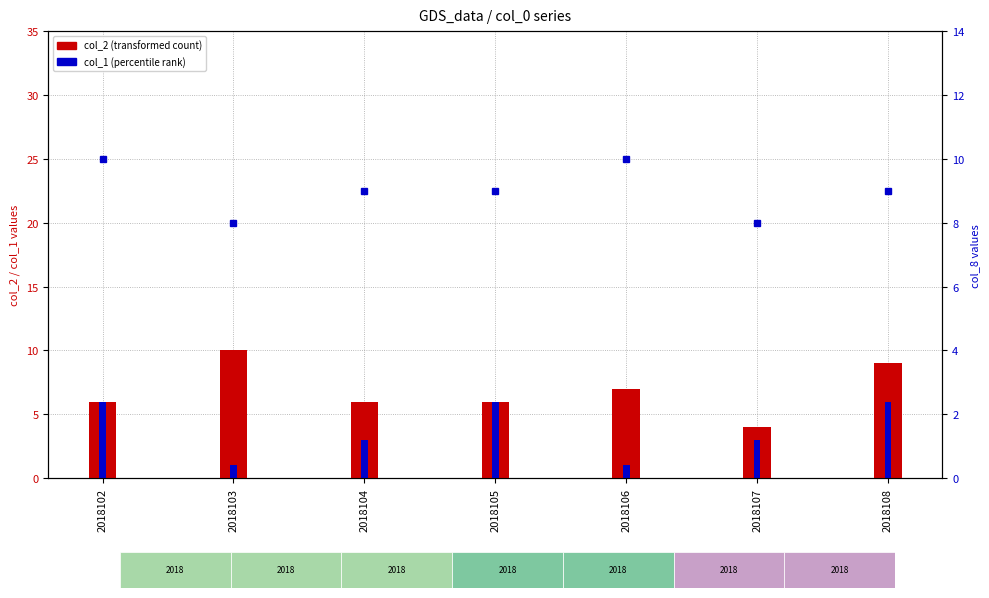

Rank the series by their maximum value, from highest to lowest.

col_2 (transformed count), col_8, col_1 (percentile rank)